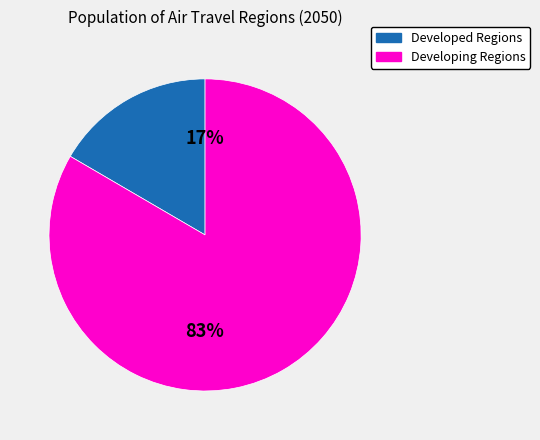

Is there a majority slice in this chart?

Yes